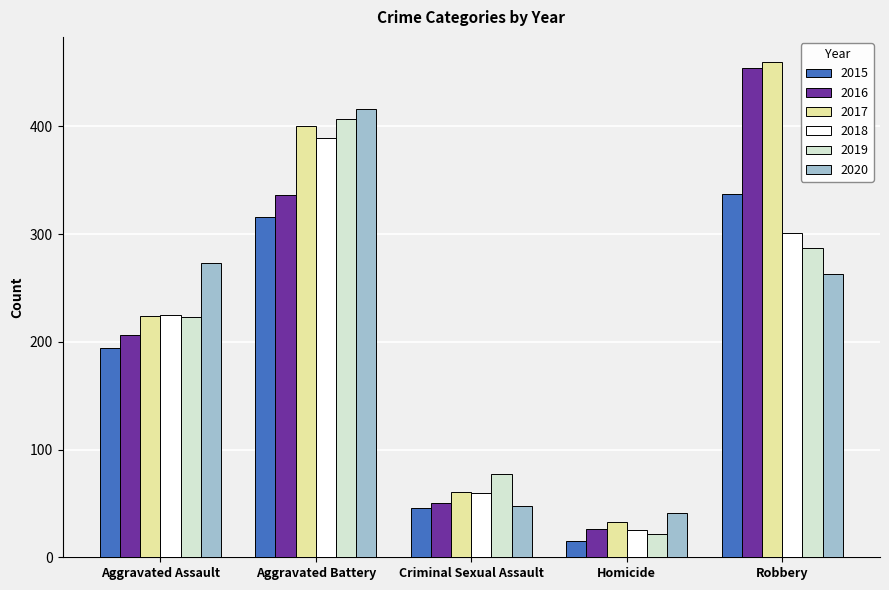

Reading left to right, transcribe all the data shown in this chart.

2015: Aggravated Assault=194	Aggravated Battery=316	Criminal Sexual Assault=46	Homicide=15	Robbery=337
2016: Aggravated Assault=206	Aggravated Battery=336	Criminal Sexual Assault=50	Homicide=26	Robbery=454
2017: Aggravated Assault=224	Aggravated Battery=400	Criminal Sexual Assault=61	Homicide=33	Robbery=460
2018: Aggravated Assault=225	Aggravated Battery=389	Criminal Sexual Assault=60	Homicide=25	Robbery=301
2019: Aggravated Assault=223	Aggravated Battery=407	Criminal Sexual Assault=77	Homicide=22	Robbery=287
2020: Aggravated Assault=273	Aggravated Battery=416	Criminal Sexual Assault=48	Homicide=41	Robbery=263